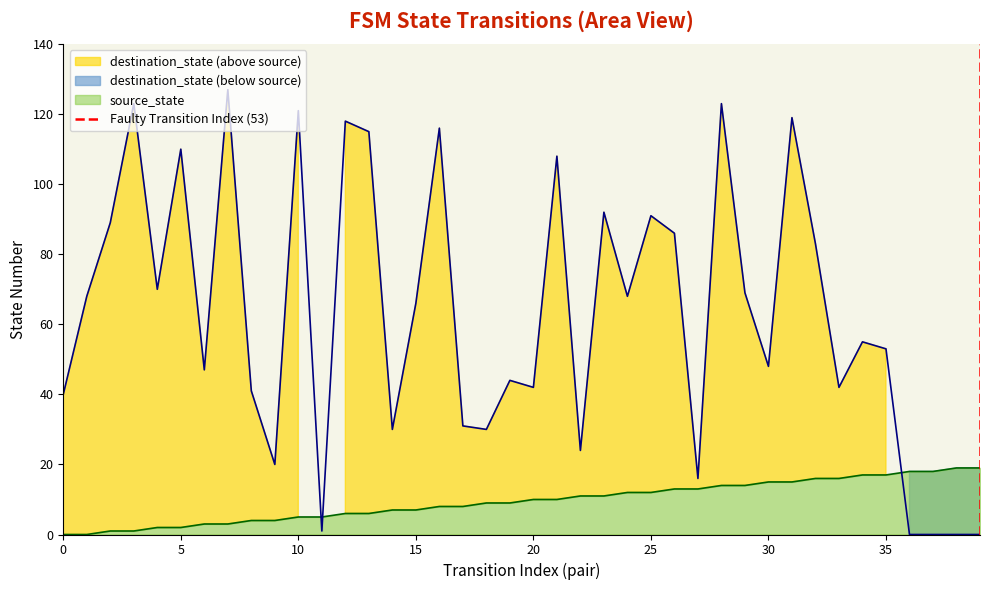

What is the maximum value for source_state?

19